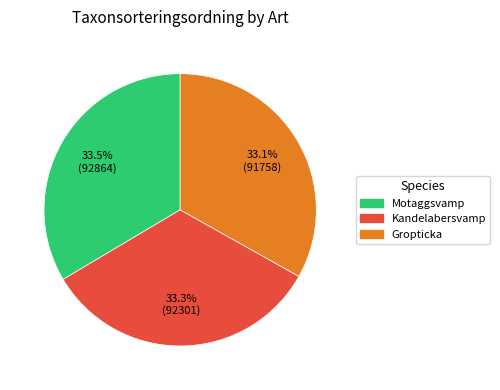

Combined, do Kandelabersvamp and Motaggsvamp account for over 50%?

Yes